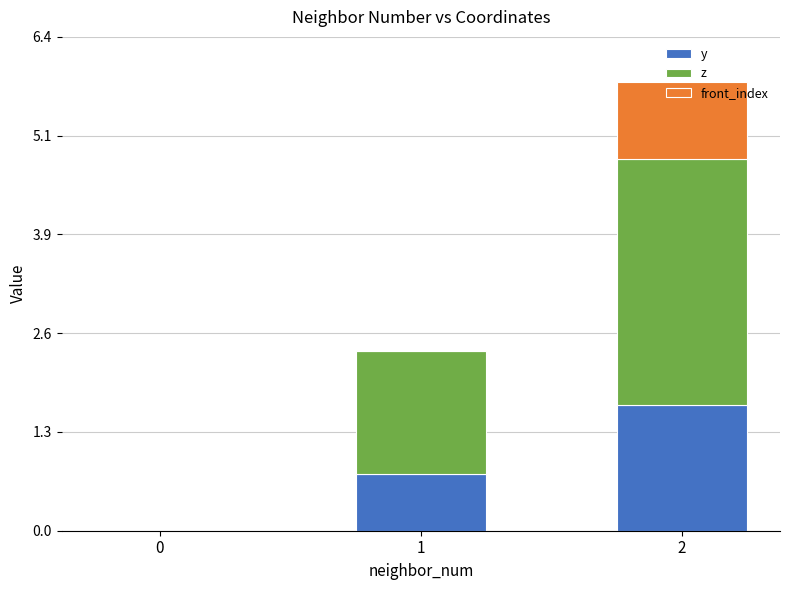

True or false: y has a value of 1.6 at 2.

True